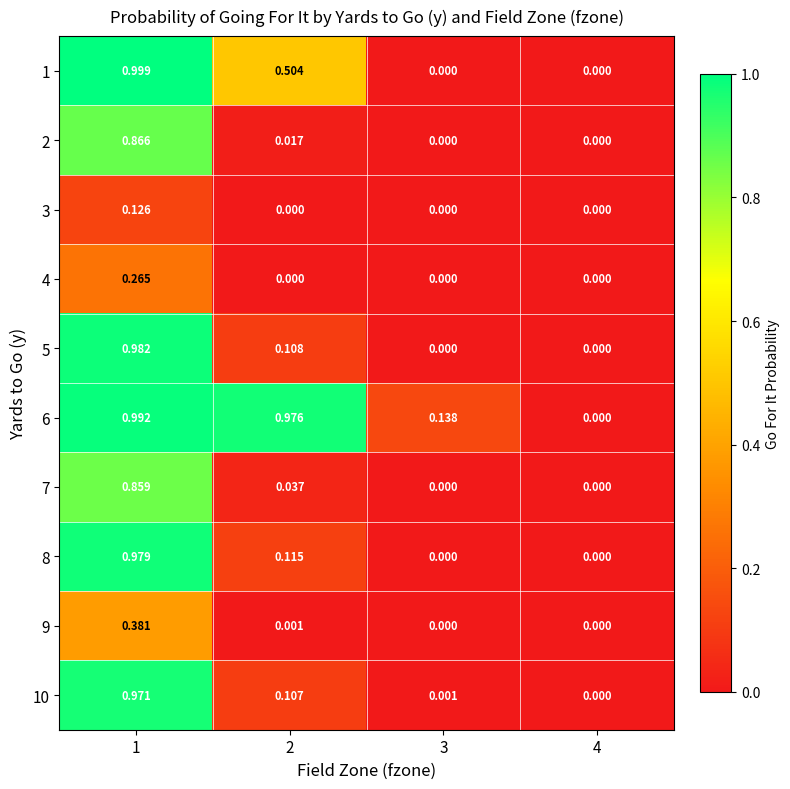

At which category is the sum across all series the highest?

1